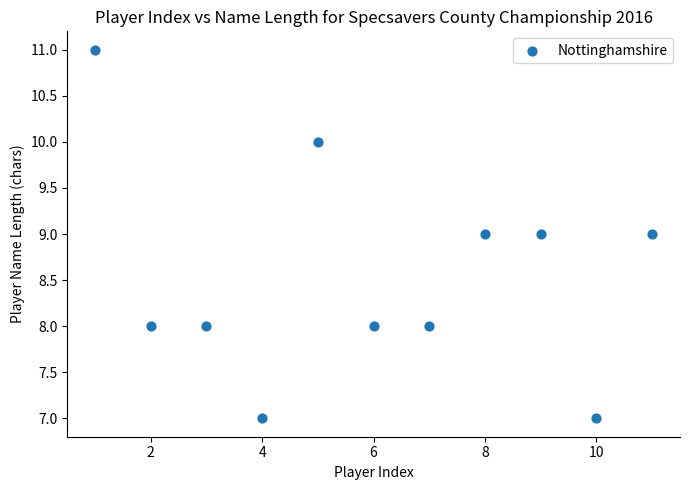

What is the range of Y values (max minus min)?

4